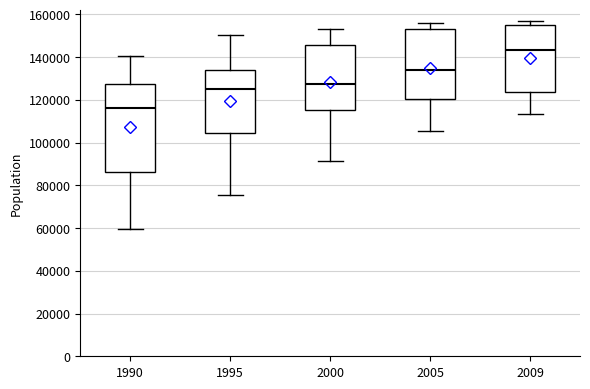

Reading left to right, transcribe this box plot: for each box, give where its median line is, the range the box spans, and where its two whiskers end, as read against the y-axis. The values are not printed on the chart, so give them approximately, as read against the axis.

1990: median 116000, box 86000 to 128000, whiskers 60000 to 140000
1995: median 126000, box 104000 to 134000, whiskers 76000 to 150000
2000: median 128000, box 116000 to 146000, whiskers 92000 to 154000
2005: median 134000, box 120000 to 154000, whiskers 106000 to 156000
2009: median 144000, box 124000 to 156000, whiskers 114000 to 158000